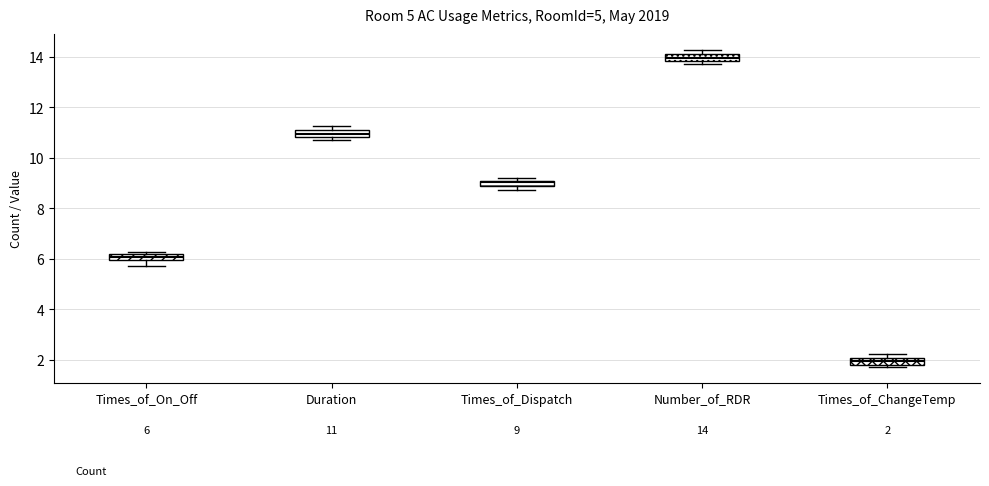

Which box's median line is the highest?

Number_of_RDR